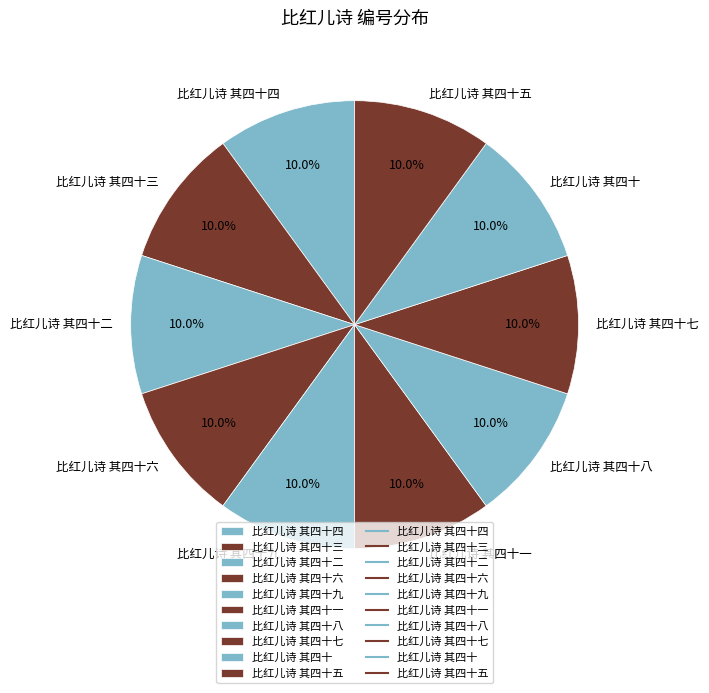

The 比红儿诗 其四十三 slice represents 10% of the pie. True or false?

True